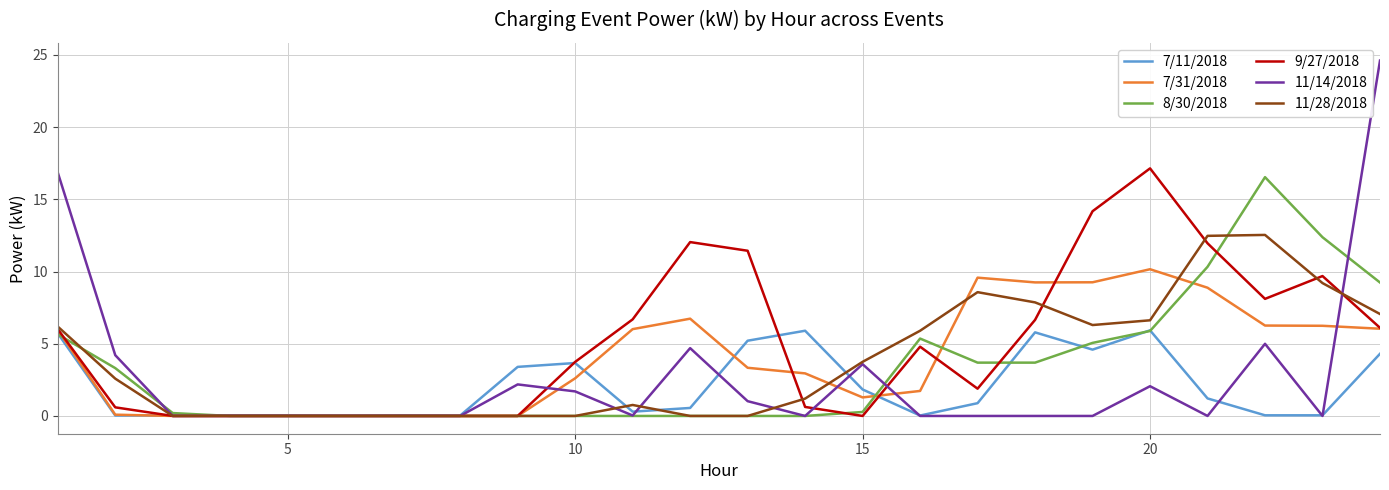

Which series has the largest range (max minus min)?

11/14/2018